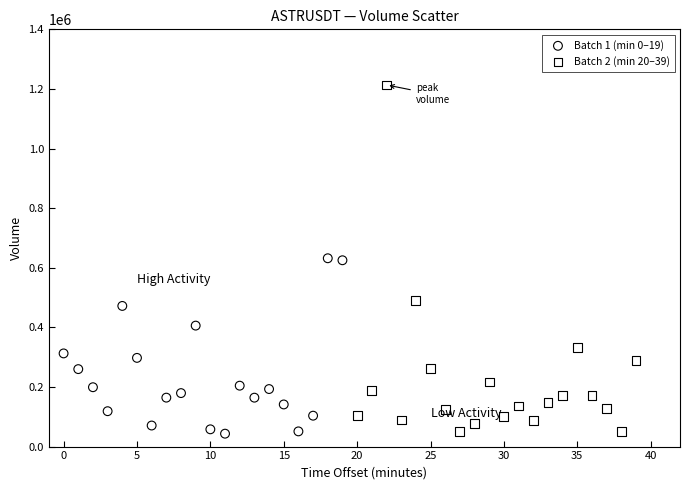

Which series has the widest spread of Y values?

Batch 2 (min 20–39)